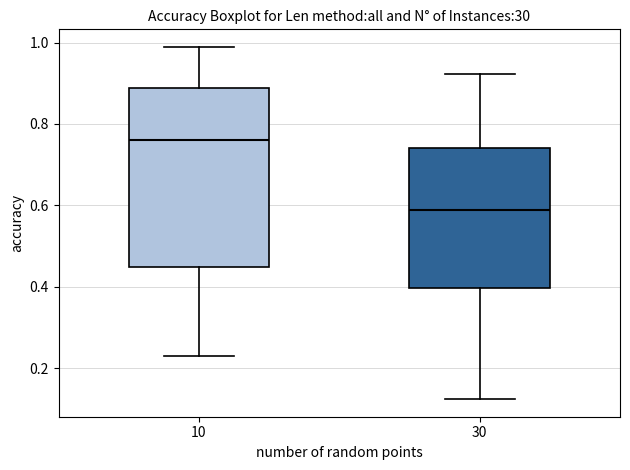

Reading left to right, transcribe this box plot: for each box, give where its median line is, the range the box spans, and where its two whiskers end, as read against the y-axis. The values are not printed on the chart, so give them approximately, as read against the axis.

10: median 0.76, box 0.44 to 0.88, whiskers 0.24 to 0.98
30: median 0.58, box 0.40 to 0.74, whiskers 0.12 to 0.92